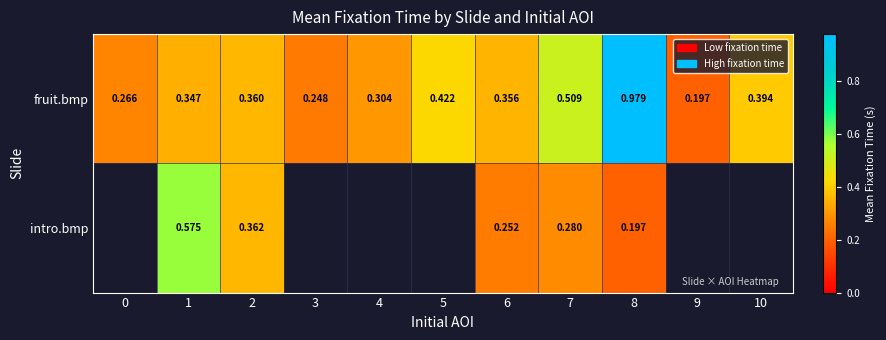

What is the sum of the fruit.bmp values at 10 and 7?

0.9